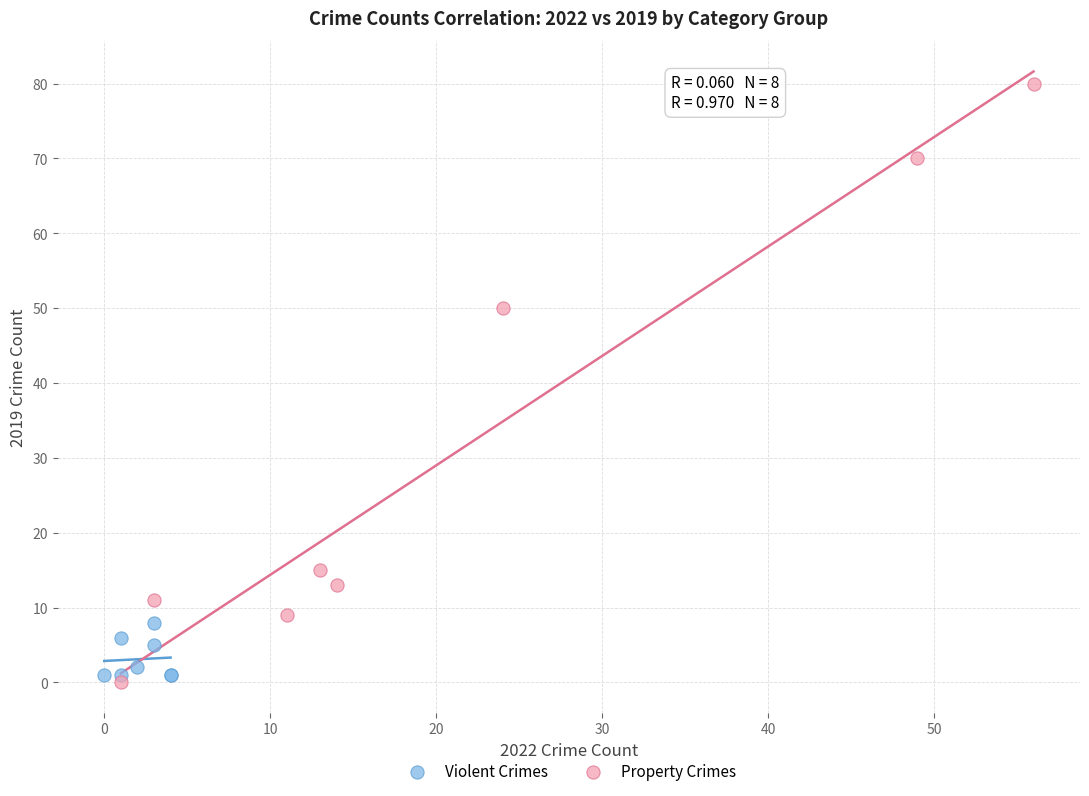

What are all the series names shown in the legend?

Violent Crimes, Property Crimes